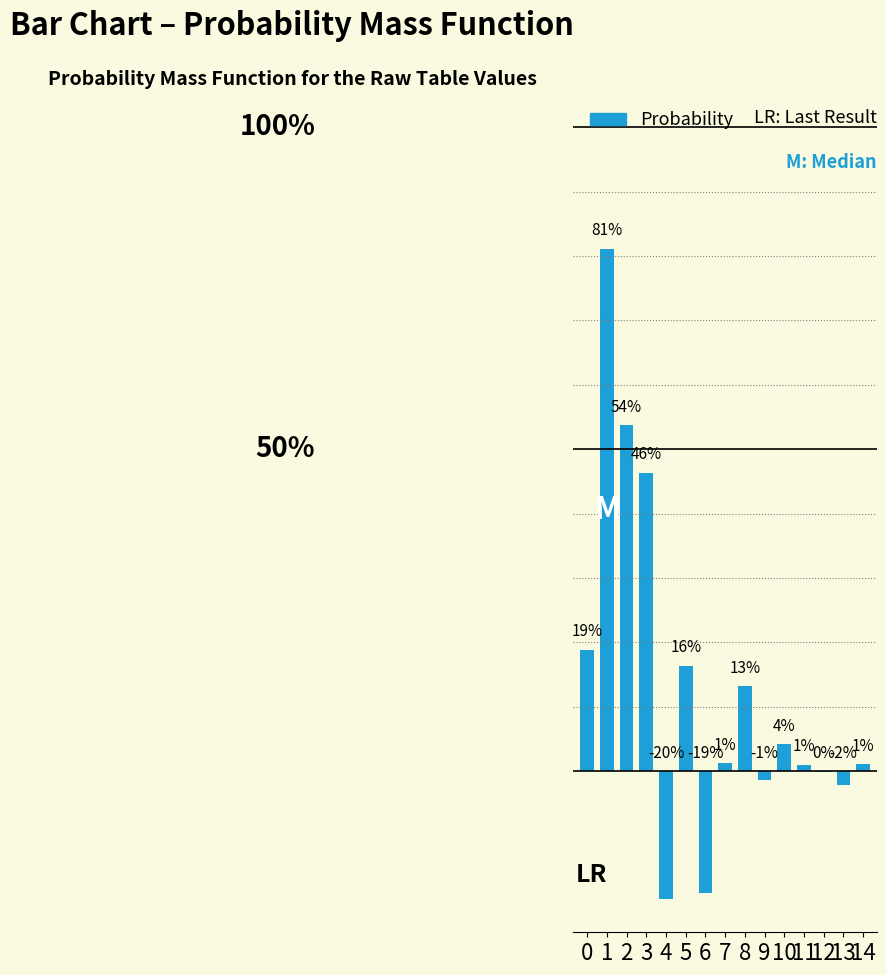

Are the bars horizontal?

No